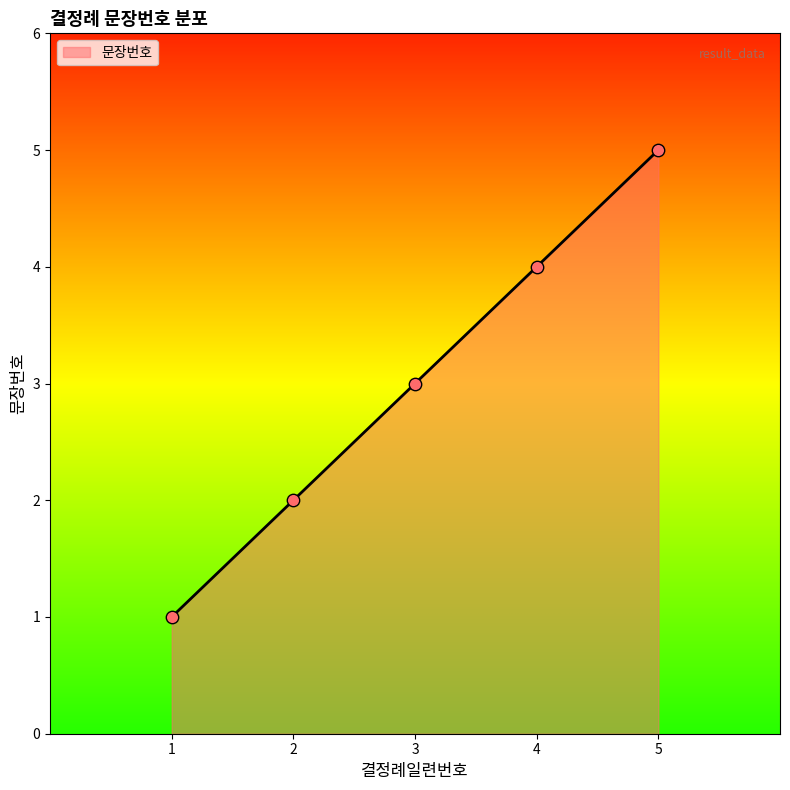

What is the ratio of the value at 5 to the value at 1?

5.0